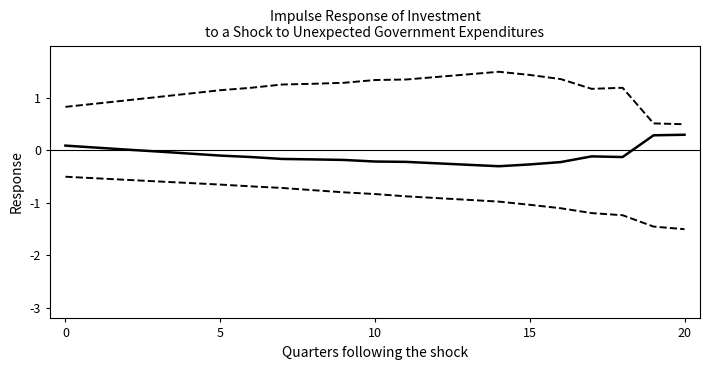

Does the chart have visible grid lines?

No